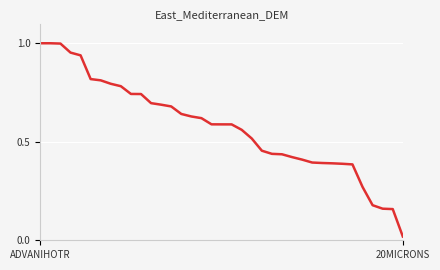

Does the chart have visible grid lines?

Yes